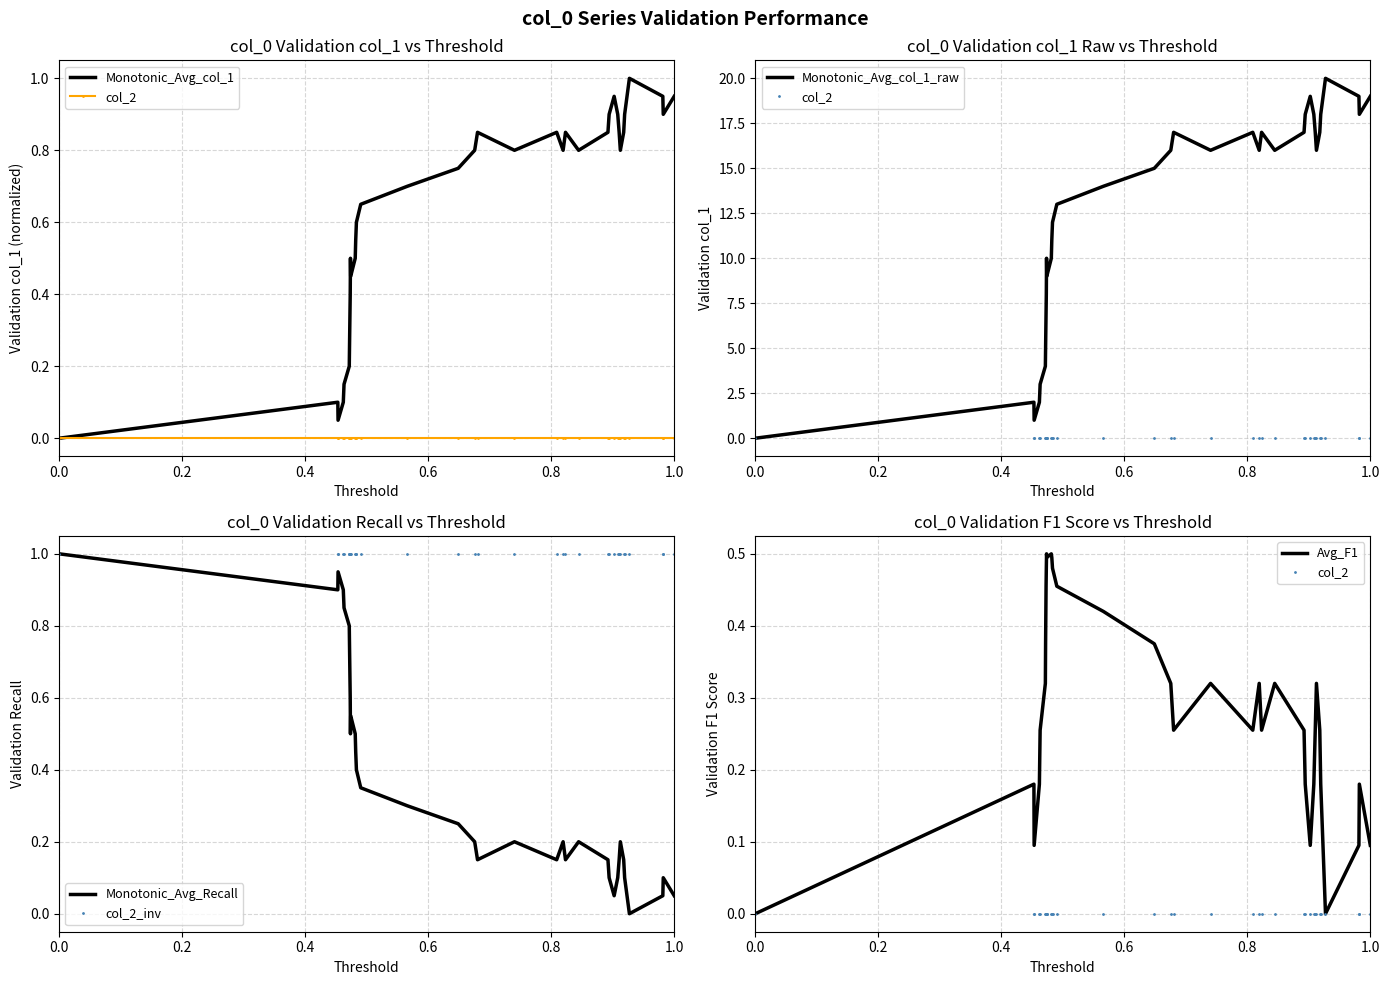

What is the value of the col_2_inv point at the 24th from the left?

1.0